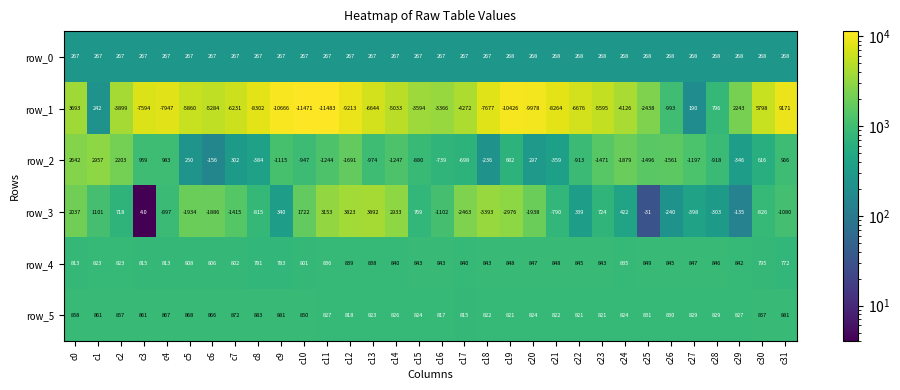

Which series has the largest range (max minus min)?

row_1